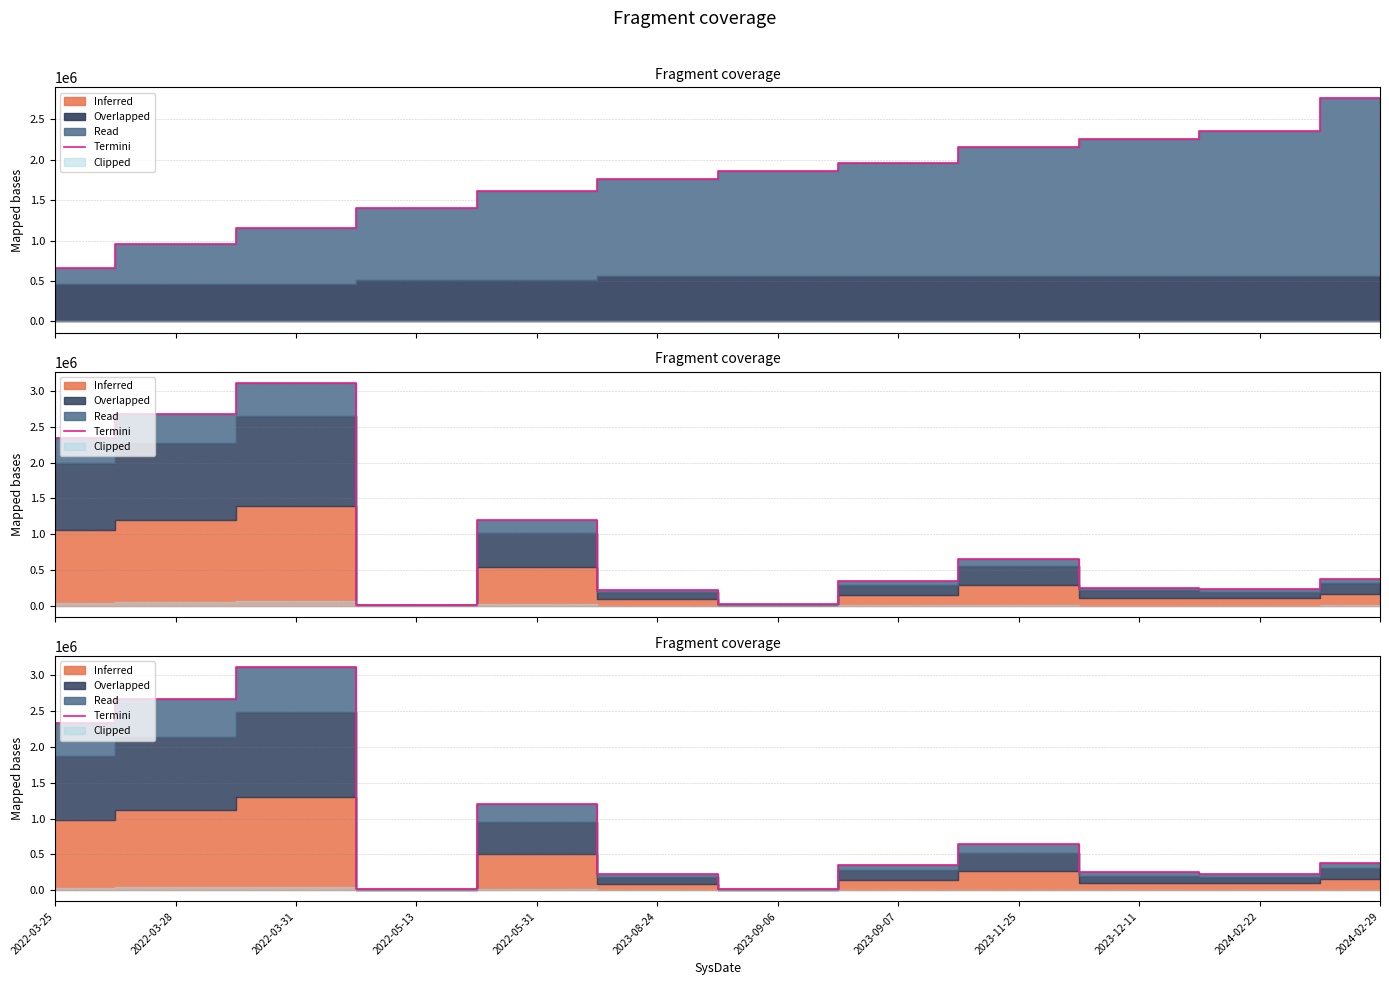

What is the ratio of the value at 2023-09-07 to the value at 2022-03-31?

0.1